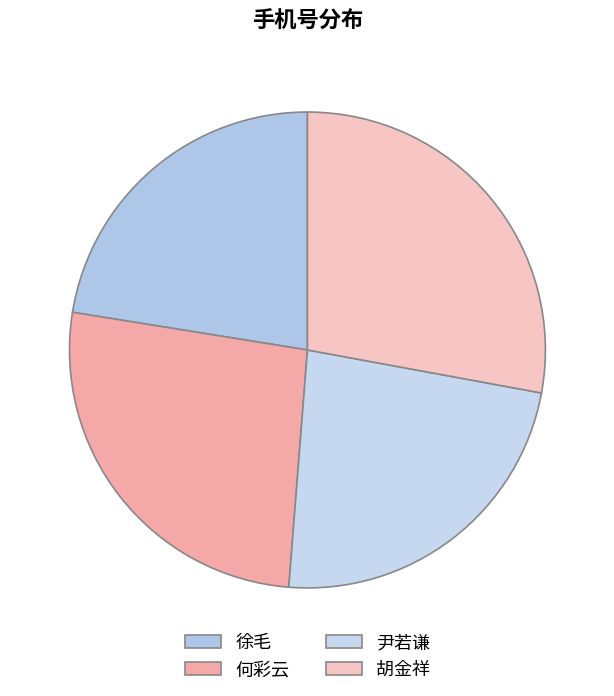

Combined, what portion of the pie is 徐毛 and 何彩云?

48.8%